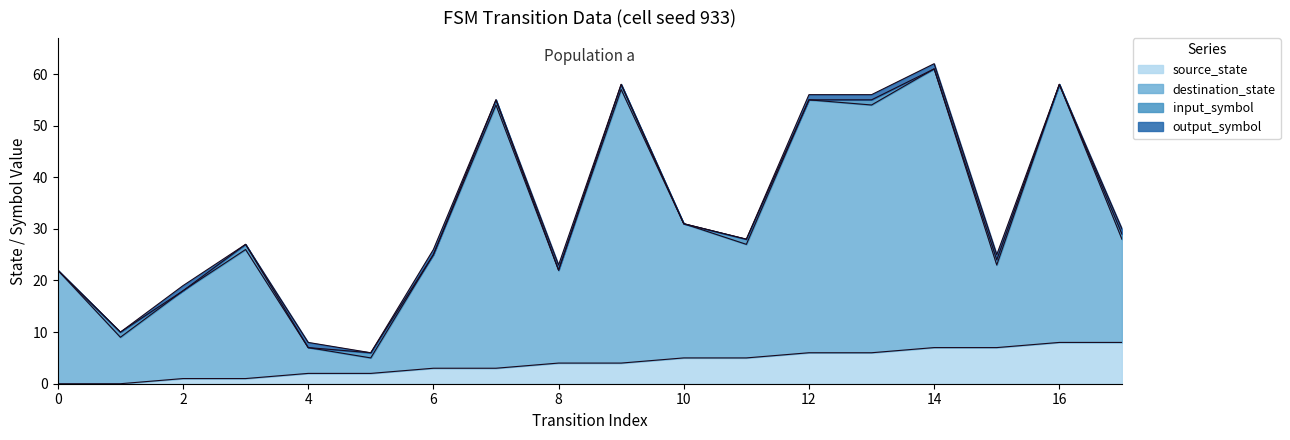

What are all the series names shown in the legend?

source_state, destination_state, input_symbol, output_symbol